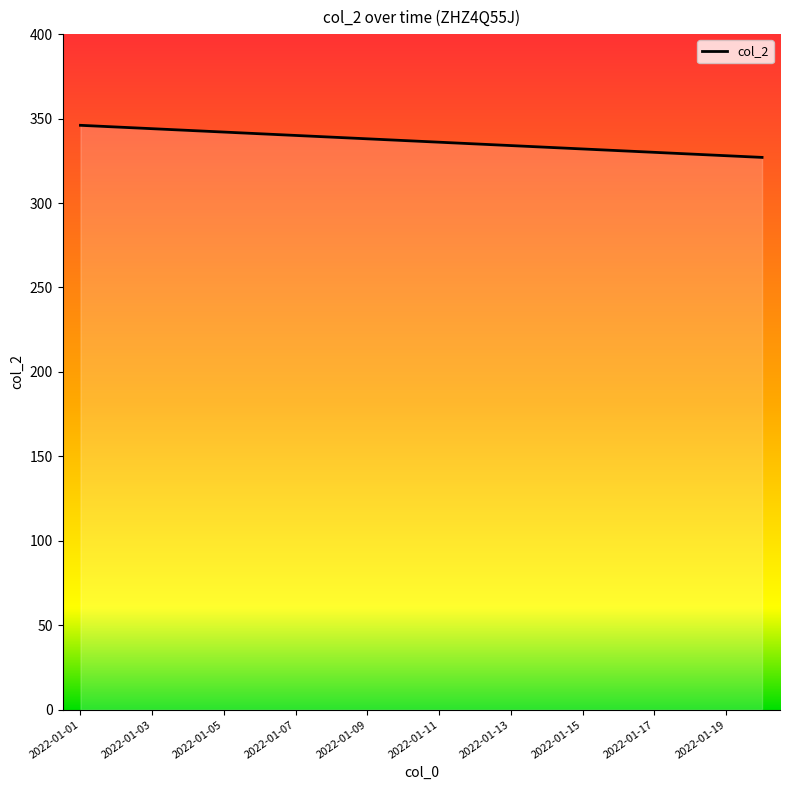

What is the difference between the maximum and minimum values?

19